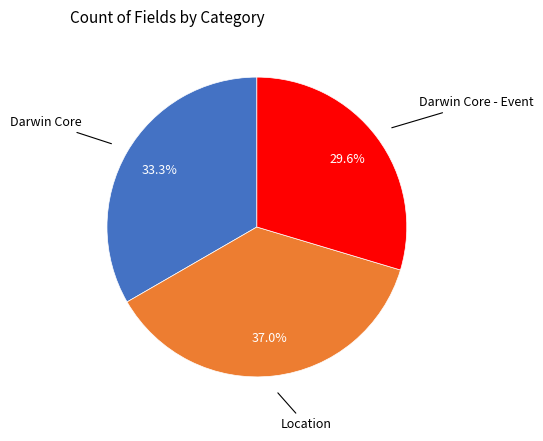

Is there any slice that represents more than half of the pie?

No